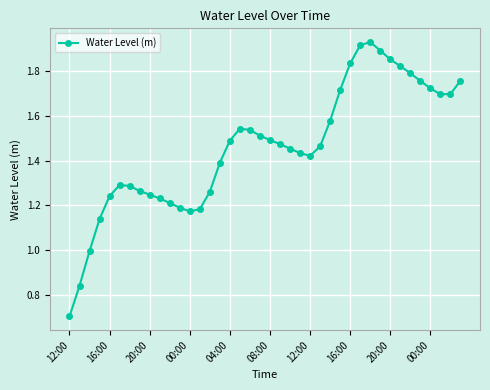

What is the sum of all values?

58.4